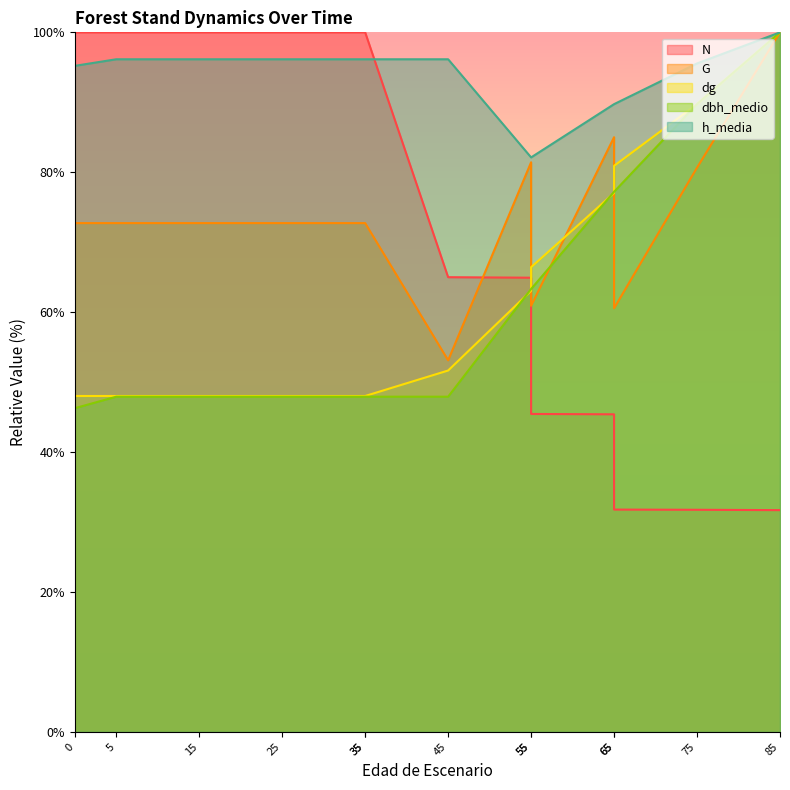

True or false: dbh_medio has more than 0 points higher than both neighbors.

False